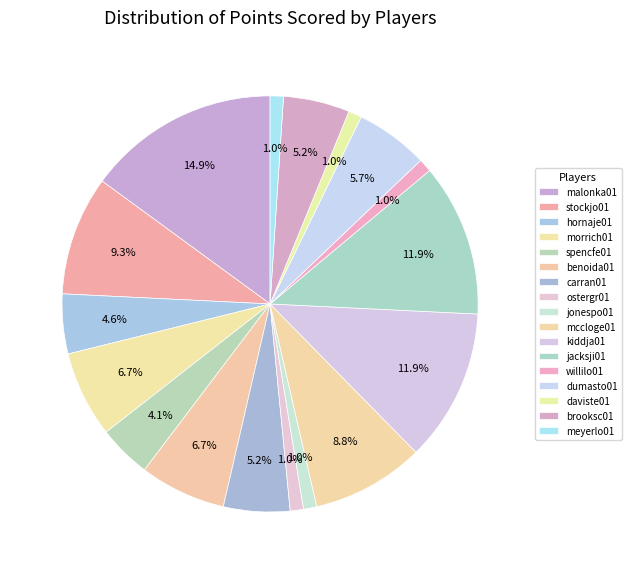

What is the total percentage of morrich01 and ostergr01?

7.7%